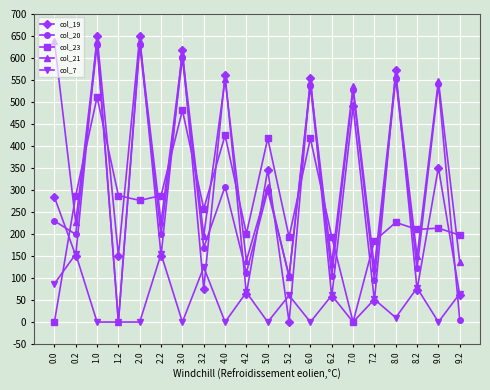

In col_19, how many points are higher than both neighbors (excluding endpoints)?

9